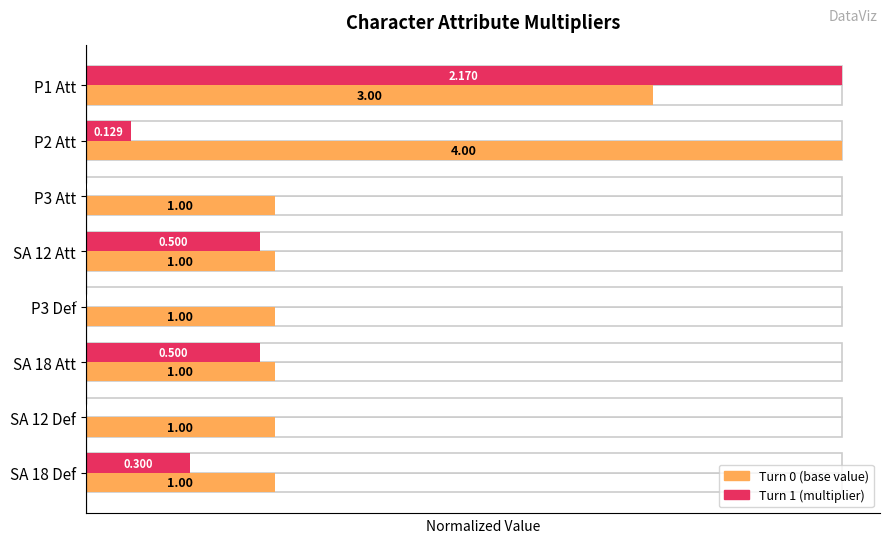

Rank the series at P3 Att from highest to lowest value.

Turn 0 value (normalized), Turn 1 value (normalized)